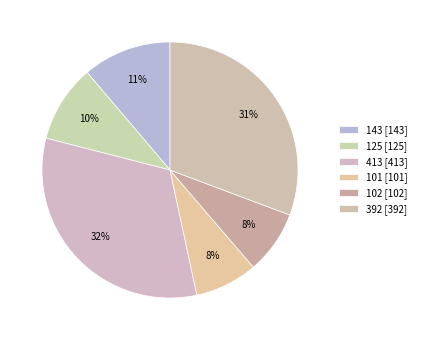

Do 102 and 101 together represent more than half of the pie?

No